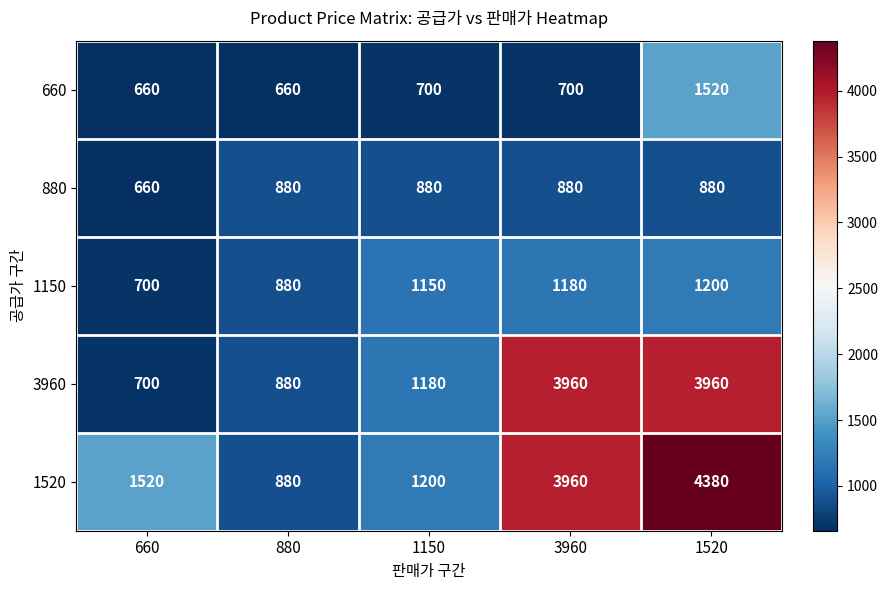

How many data points in 1150 are less than 1150?

2